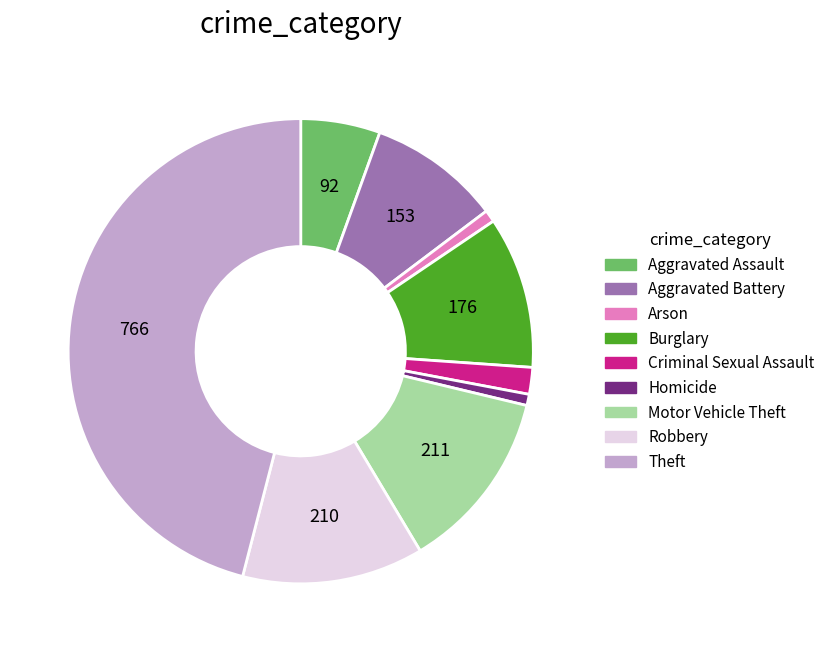

The Theft slice represents 34% of the pie. True or false?

False